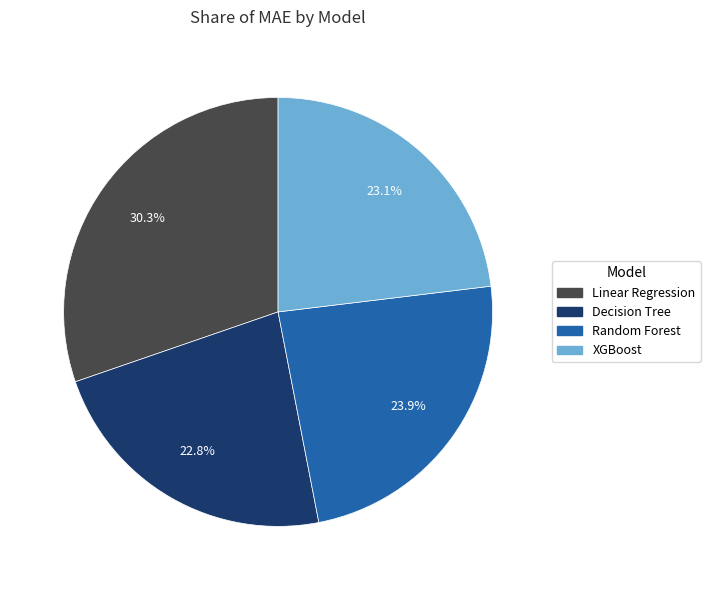

To the nearest percent, what is the average slice percentage?

25%